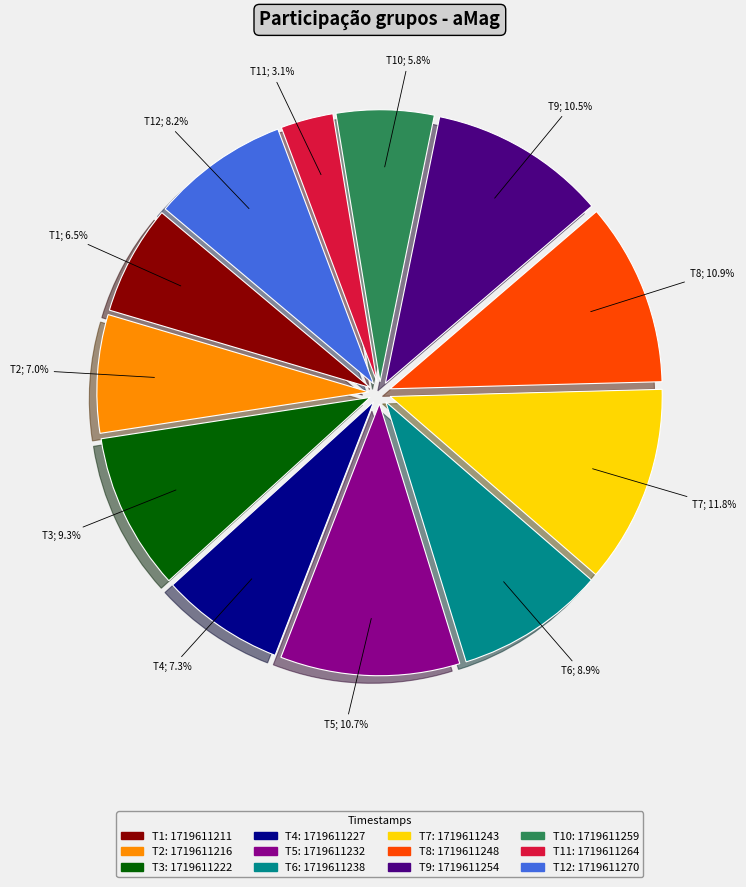

Is there any slice that represents more than half of the pie?

No